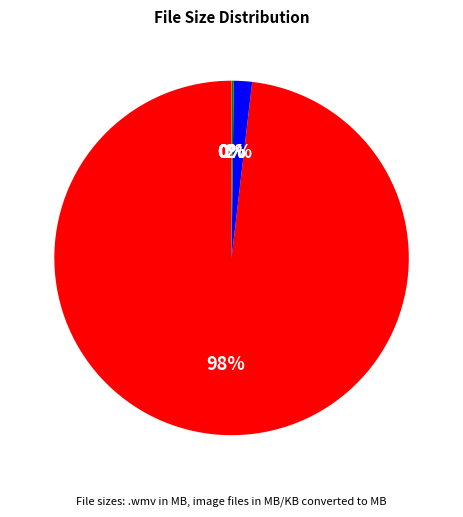

Which slice is the largest?

.wmv (main)